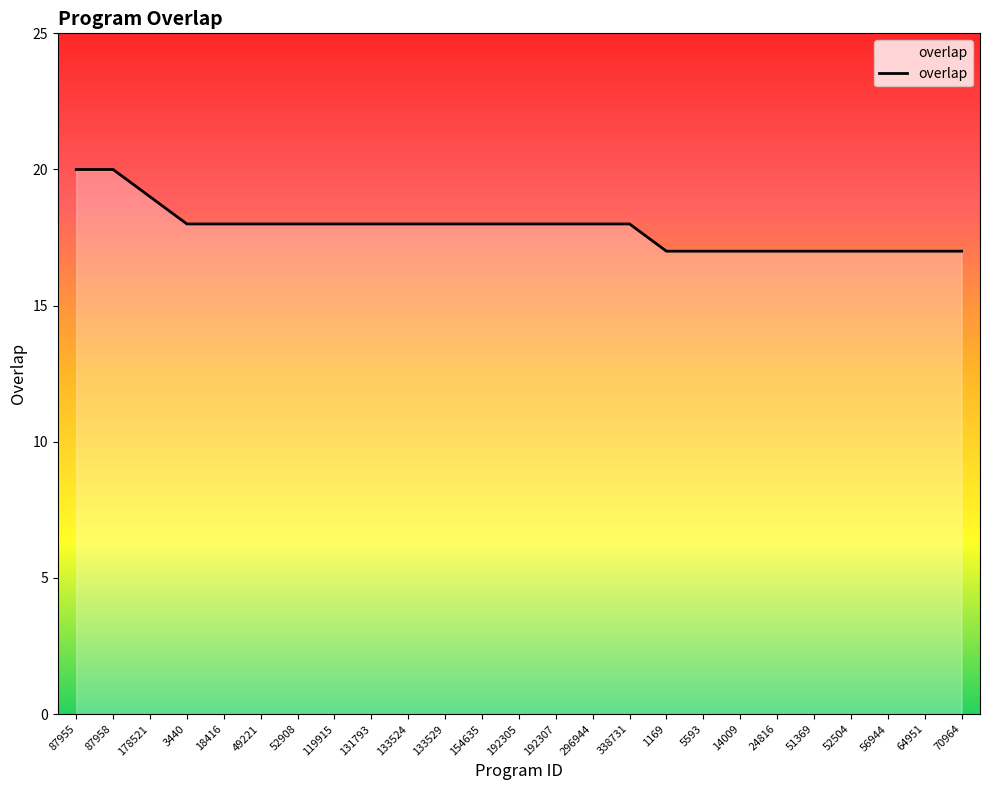

Reading left to right, list all the values displayed in this chart.

87955=20	87958=20	178521=19	3440=18	18416=18	49221=18	52908=18	119915=18	131793=18	133524=18	133529=18	154635=18	192305=18	192307=18	296944=18	338731=18	1169=17	5593=17	14009=17	24816=17	51369=17	52504=17	56944=17	64951=17	70964=17